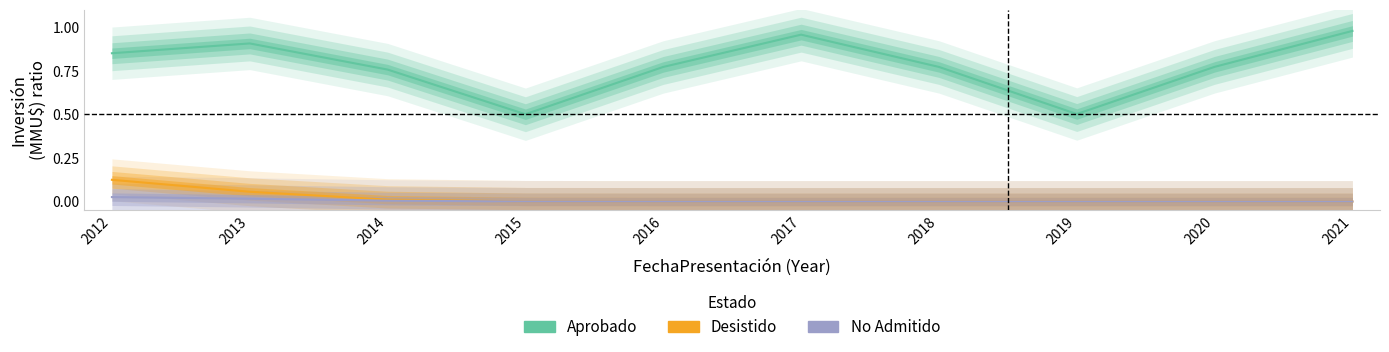

How many lines are shown in the chart?

3